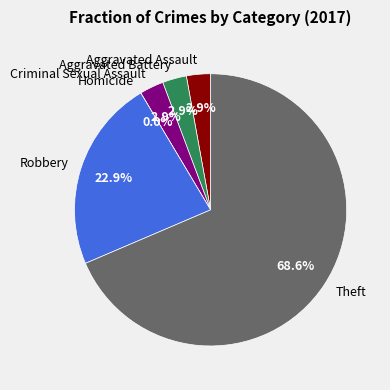

Rank the categories by value from lowest to highest.

Homicide, Aggravated Assault, Aggravated Battery, Criminal Sexual Assault, Robbery, Theft